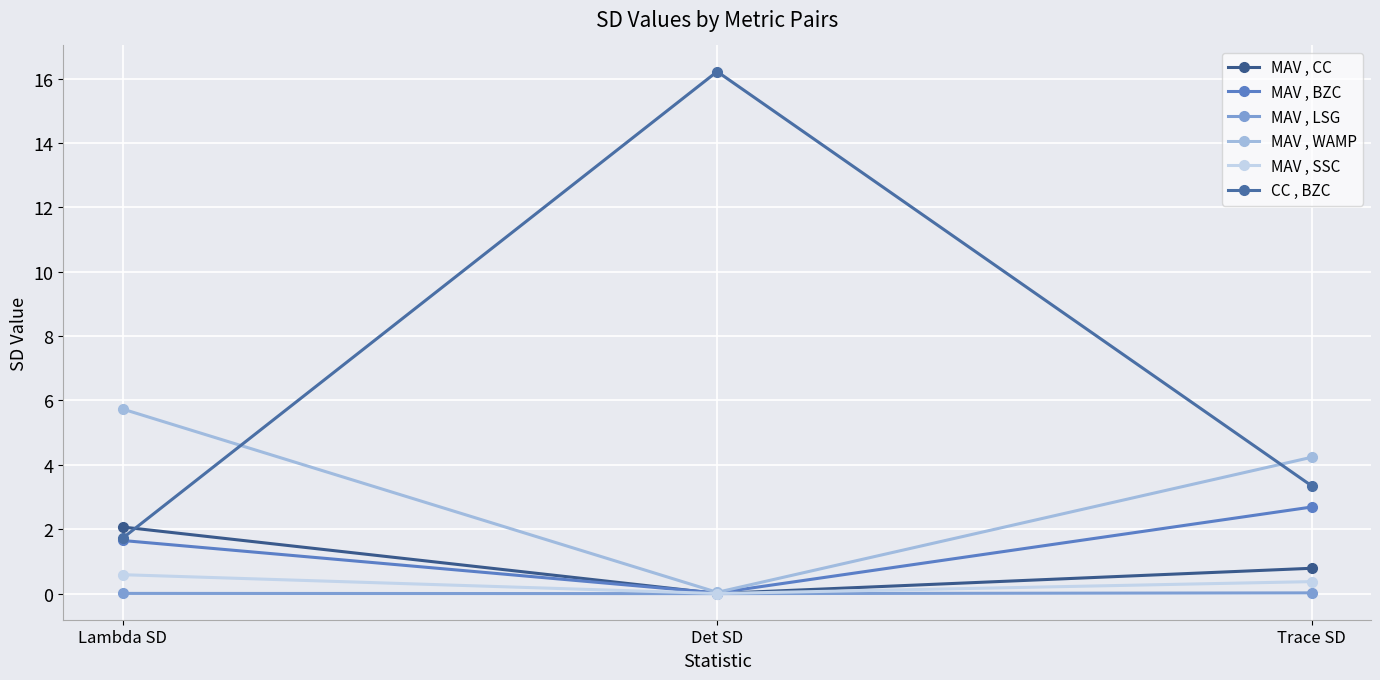

What is the label of the 1st point from the right?

Trace SD